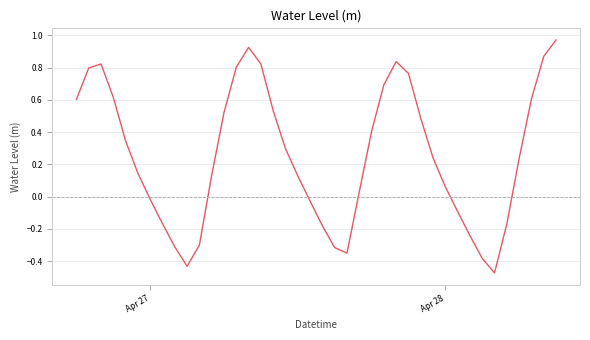

What is the difference between the maximum and minimum values?

1.4